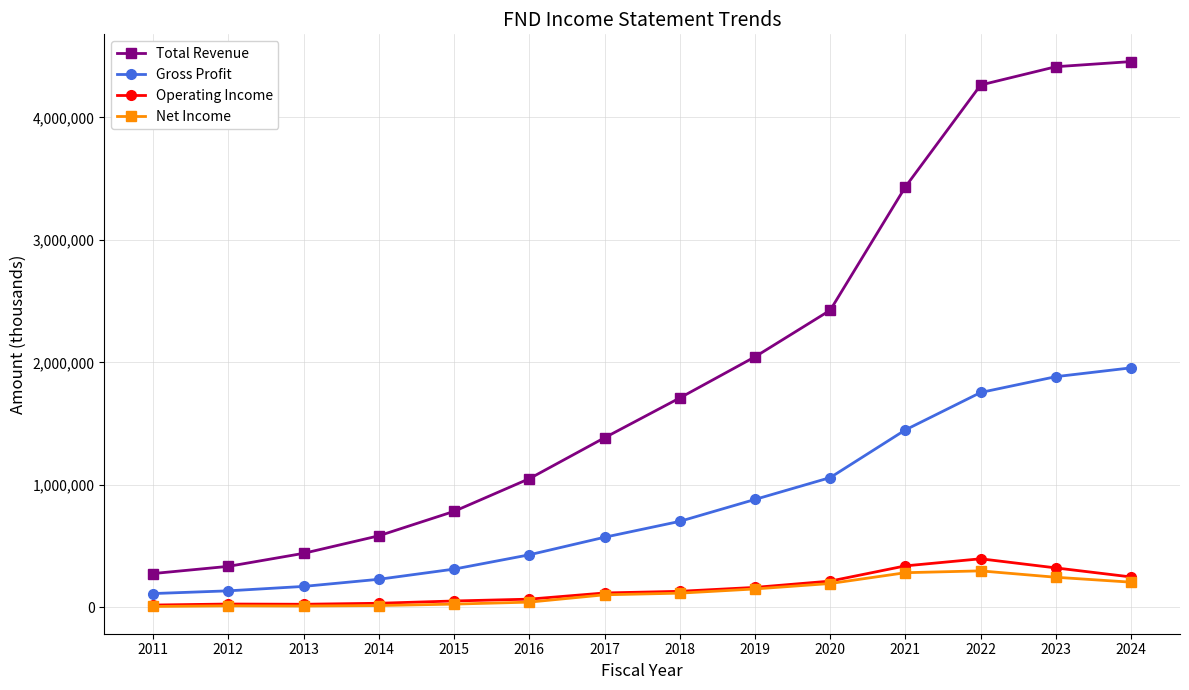

True or false: Total Revenue has more than 2 interior local peaks.

False